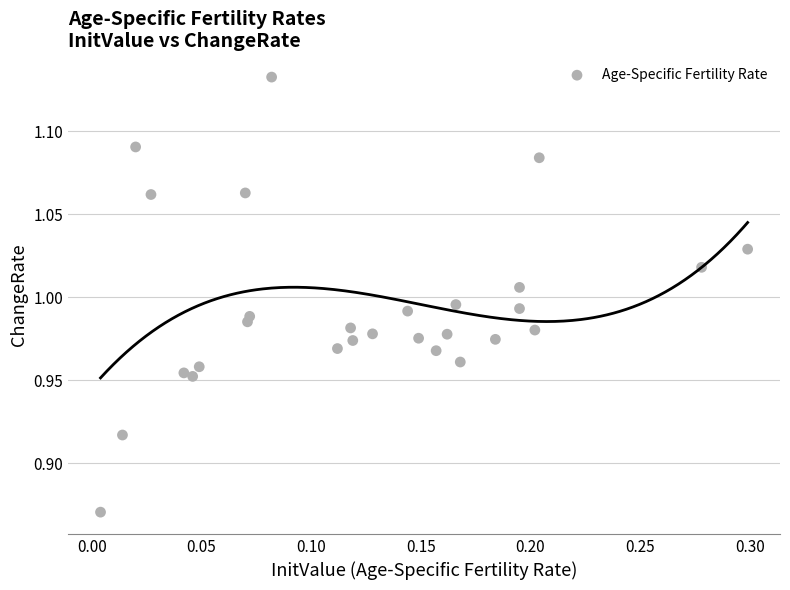

What is the range of Y values (max minus min)?

0.3